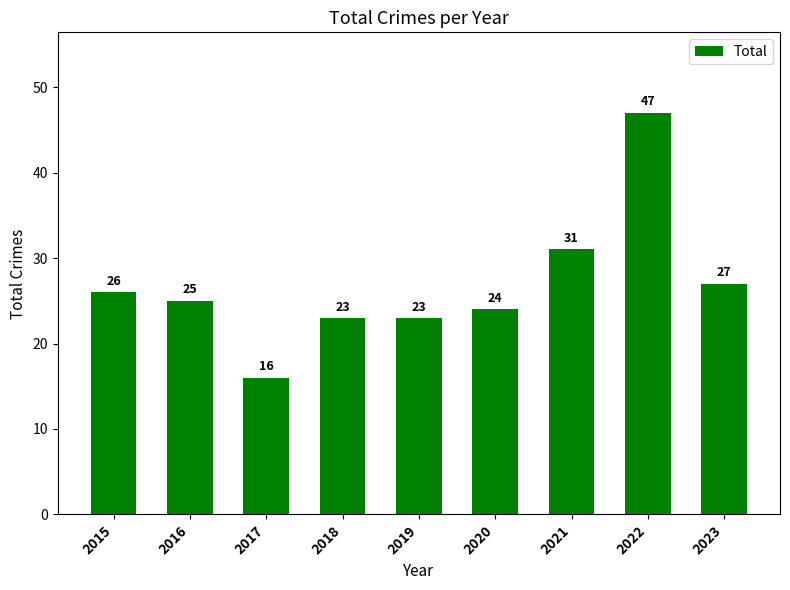

What is the change in value from 2019 to 2020?

+1